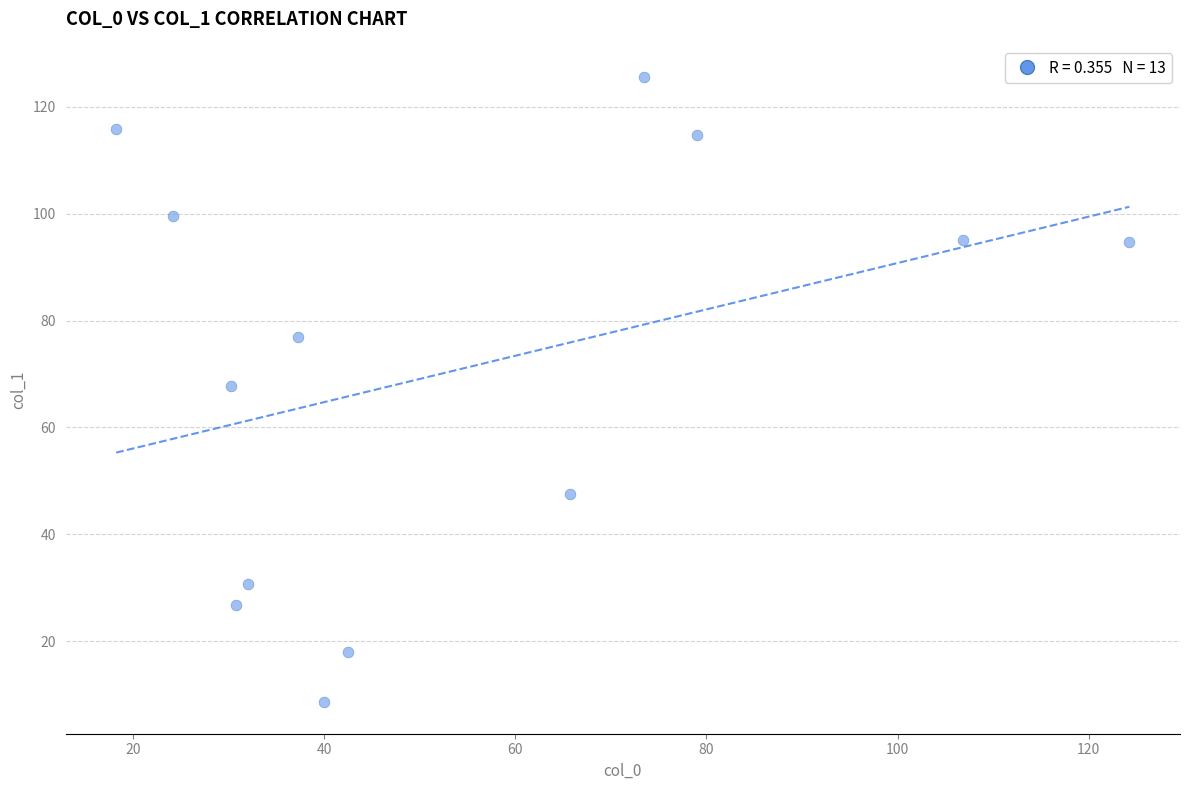

What is the range of X values (max minus min)?

106.0